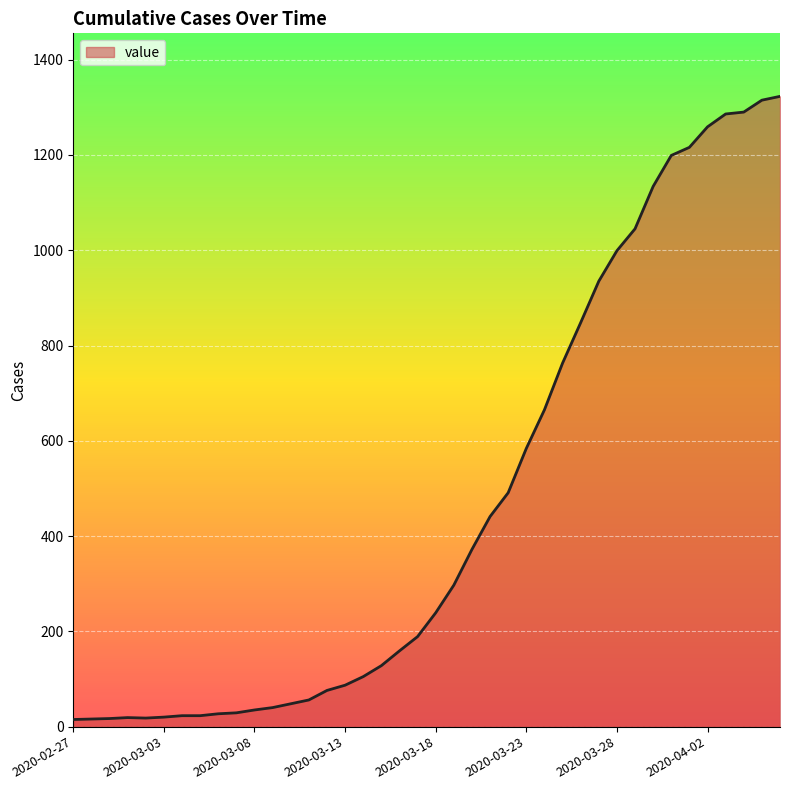

What is the greatest value displayed?

1323